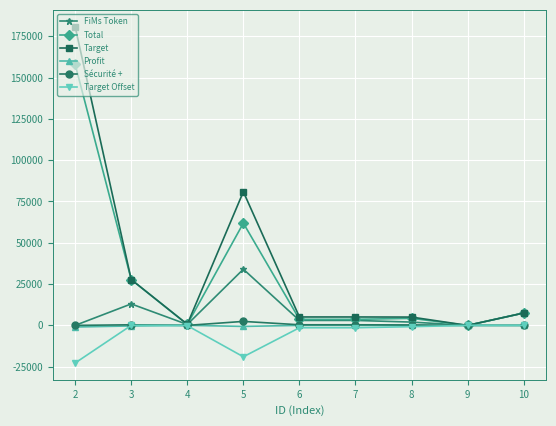

What are all the series names shown in the legend?

FiMs Token, Total, Target, Profit, Sécurité +, Target Offset